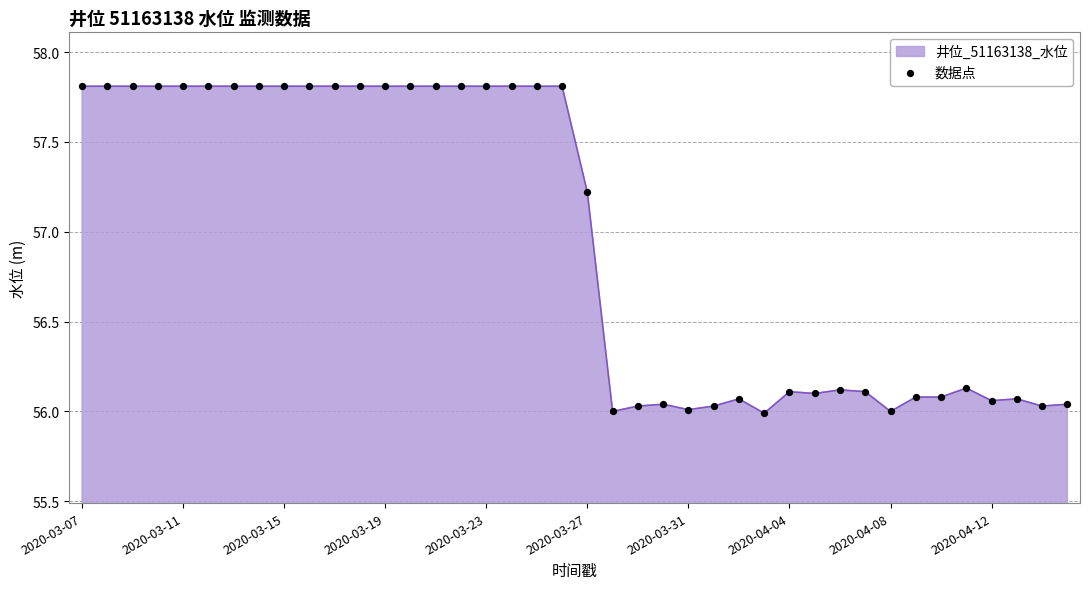

What is the difference between the maximum and minimum values?

1.8